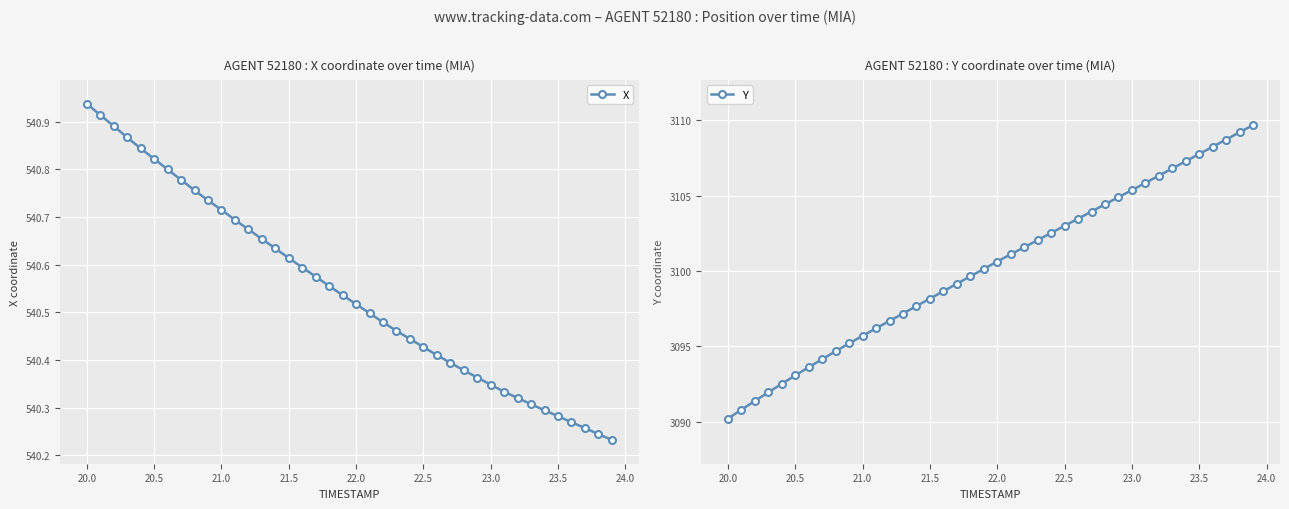

How many distinct data groups are displayed?

2